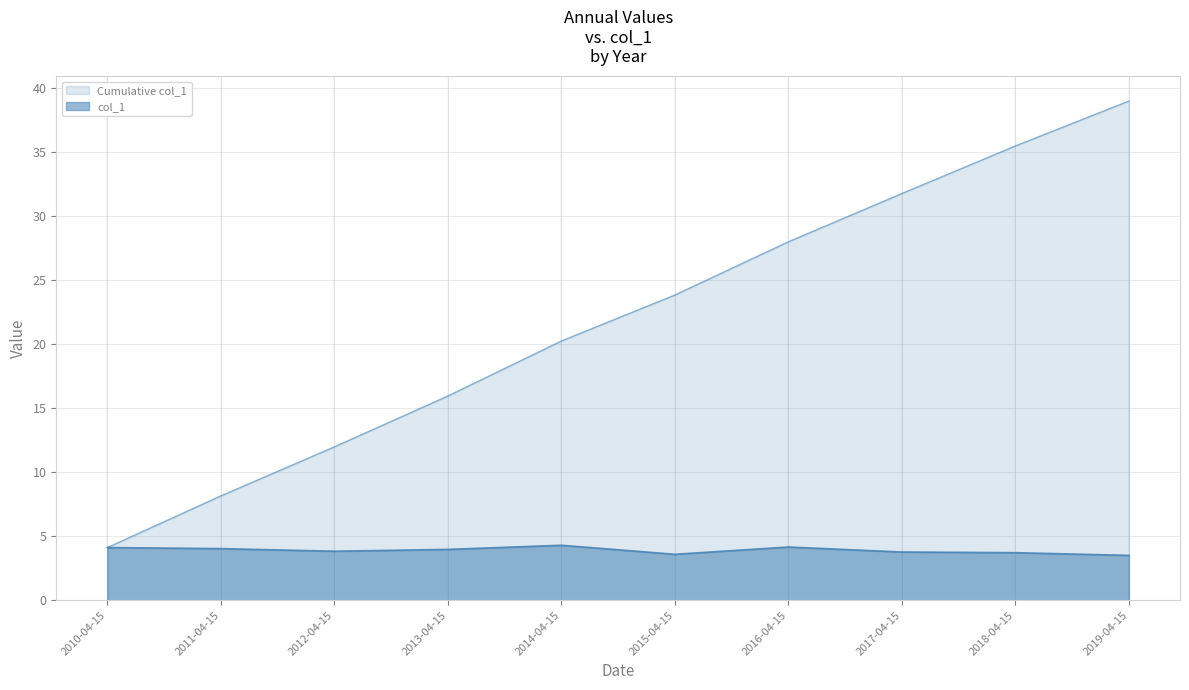

At which category does the chart reach its minimum across all series?

2019-04-15